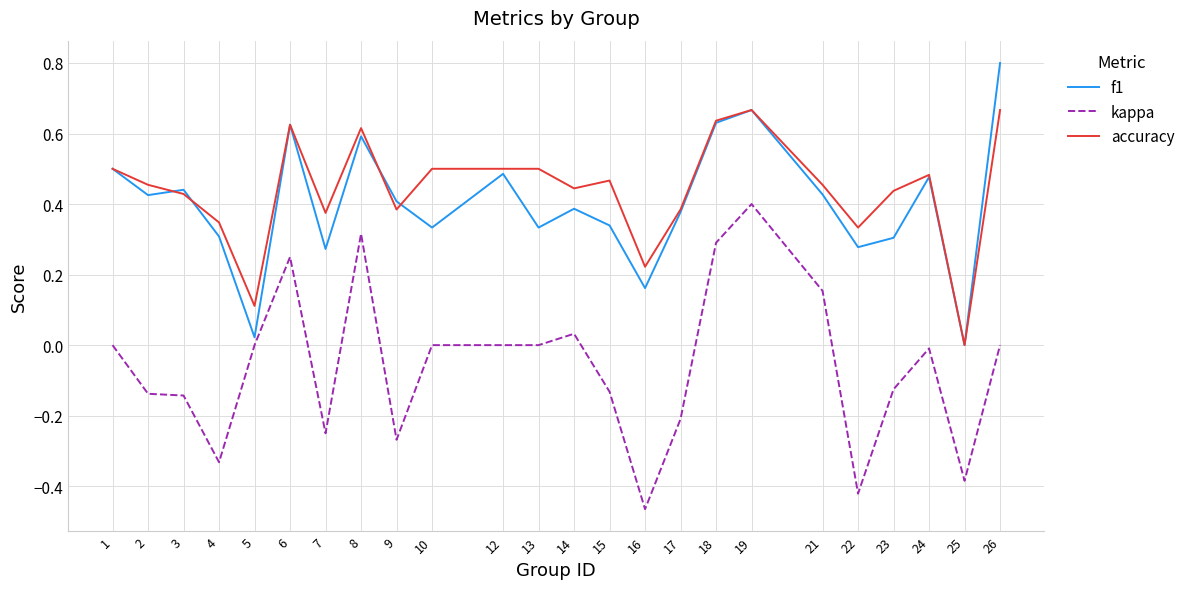

Rank the series by their maximum value, from lowest to highest.

kappa, accuracy, f1